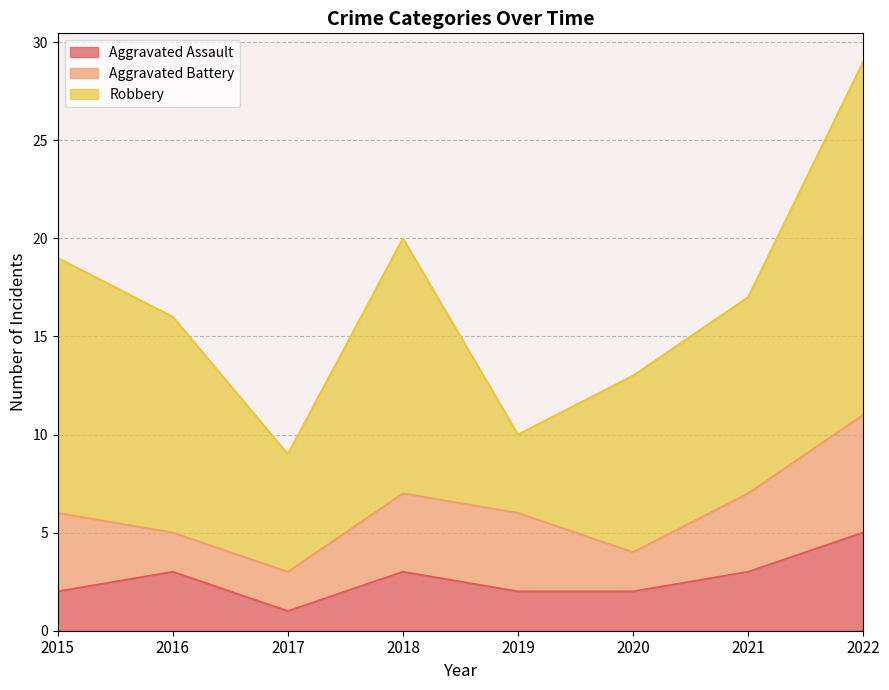

What is the spread (max minus min) of values at 2022?

13